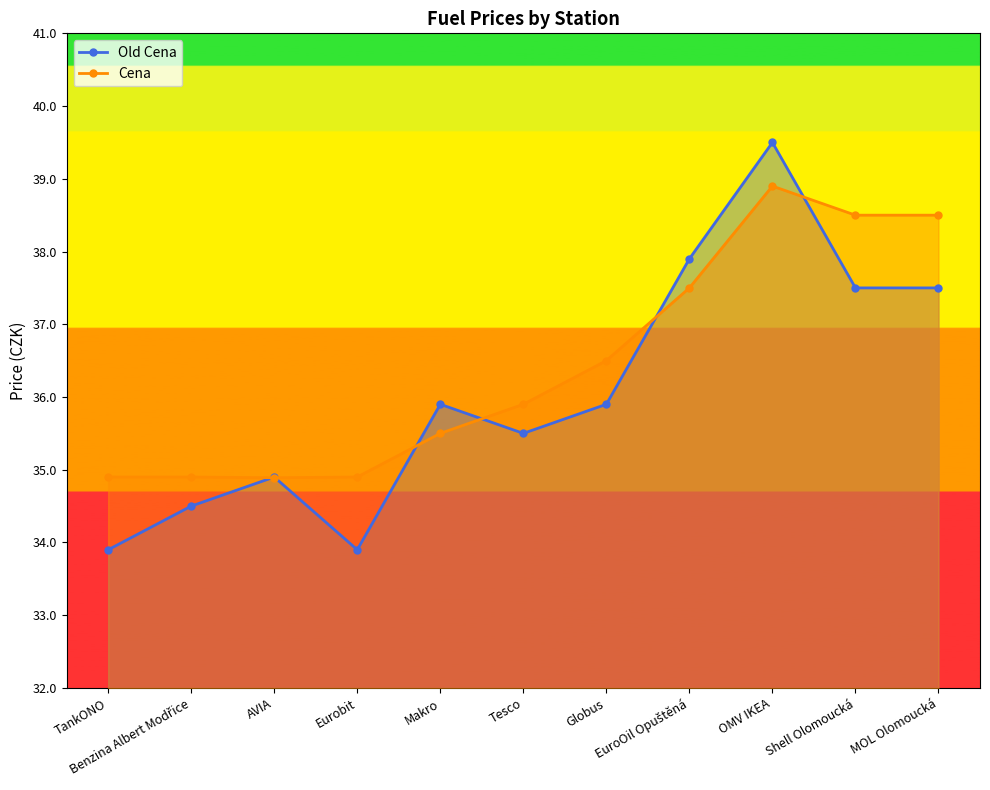

Where is the first local minimum for Cena?

AVIA